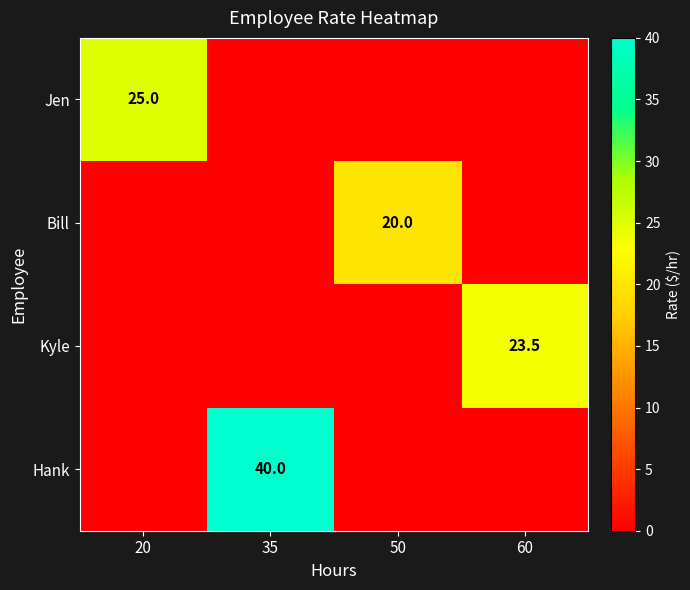

The value of Hank at 35 is 40.0. True or false?

True